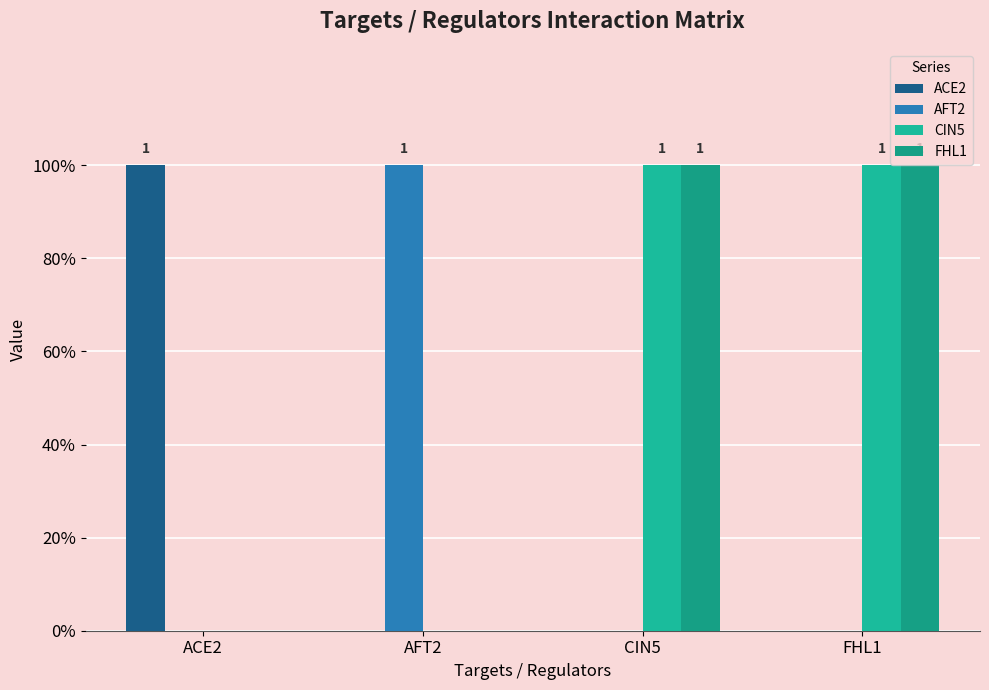

Does the chart contain stacked bars?

No